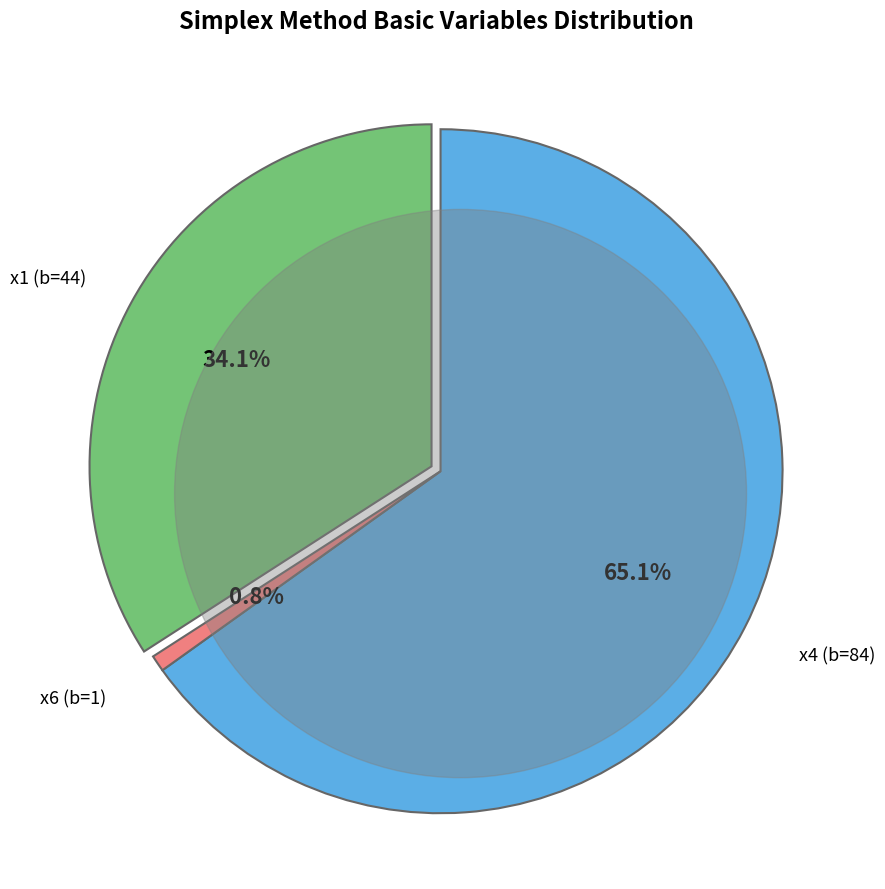

Does any single category account for the majority?

Yes